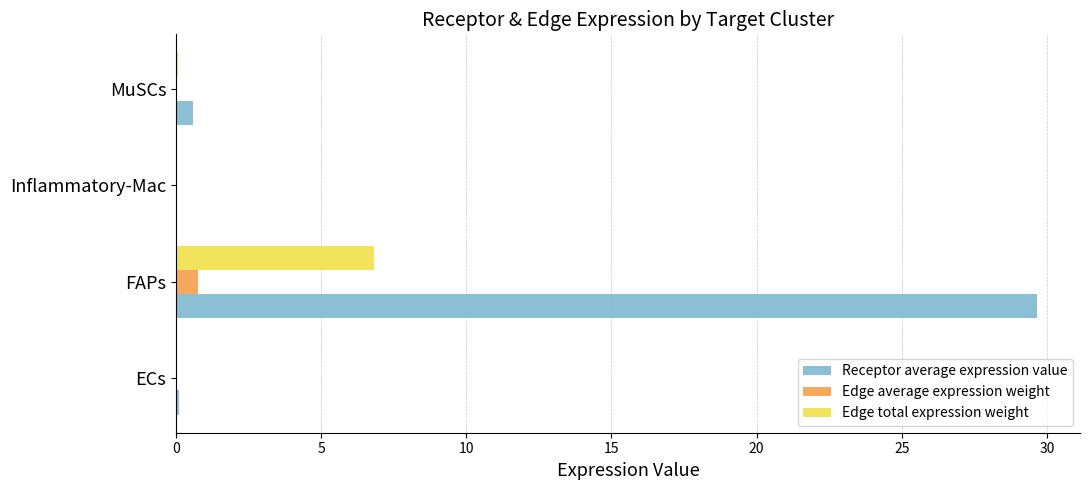

Is it true that Edge total expression weight equals 0.0 at ECs?

True